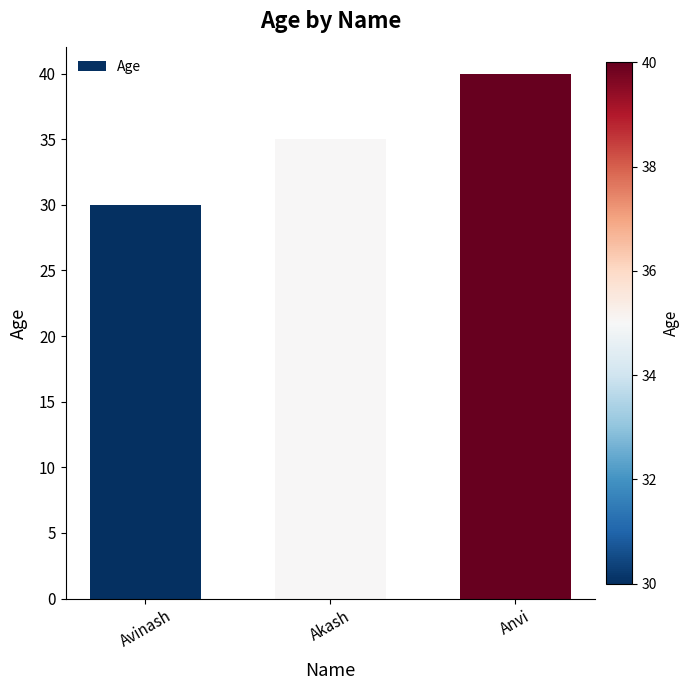

What is the difference between the maximum and second lowest values?

5